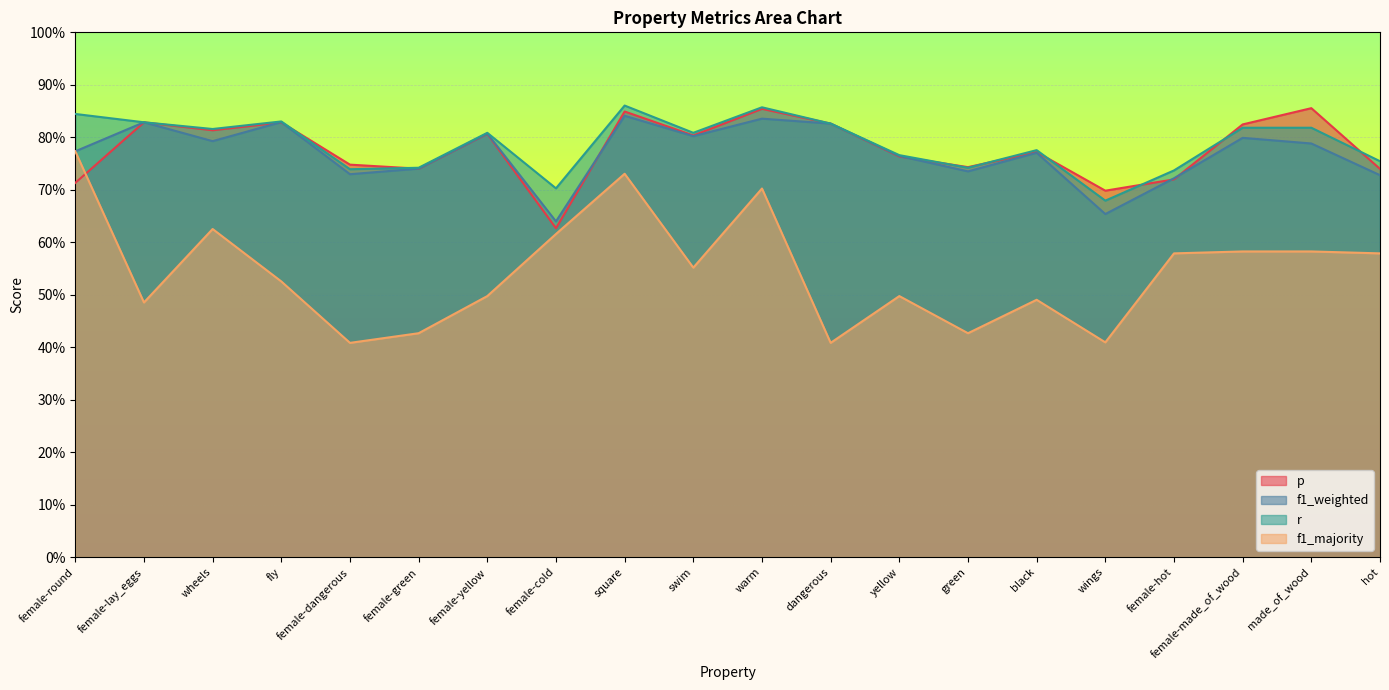

What is the smallest value displayed?

0.4